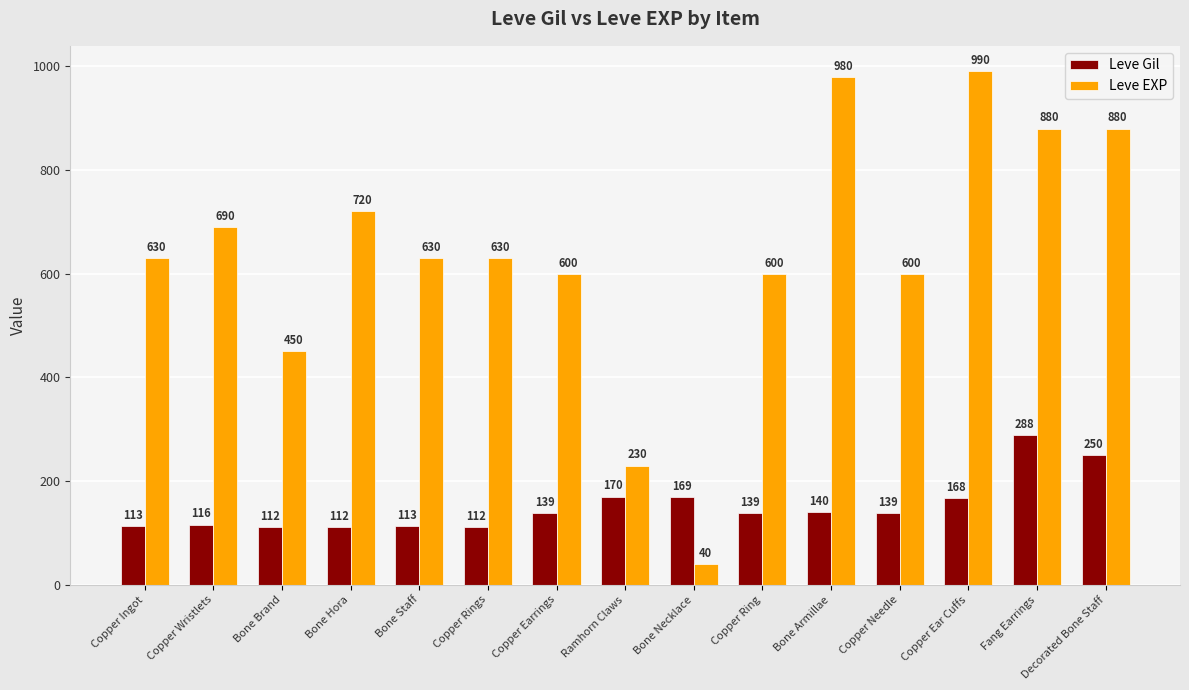

Which series has the largest total across all categories?

Leve EXP